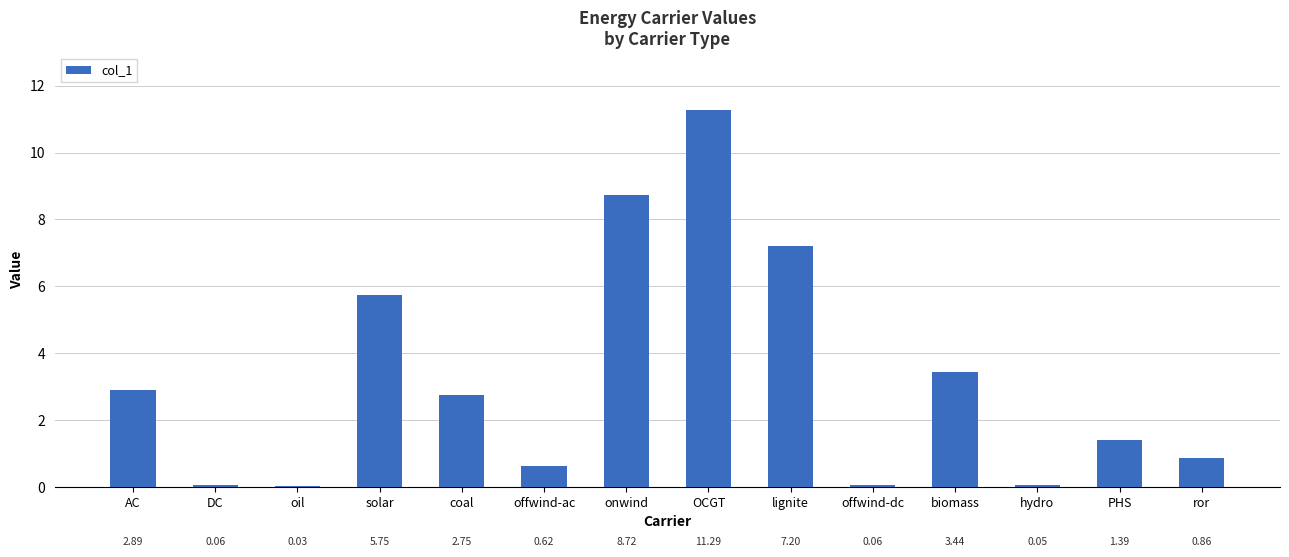

What is the sum of the values at AC and OCGT?

14.2